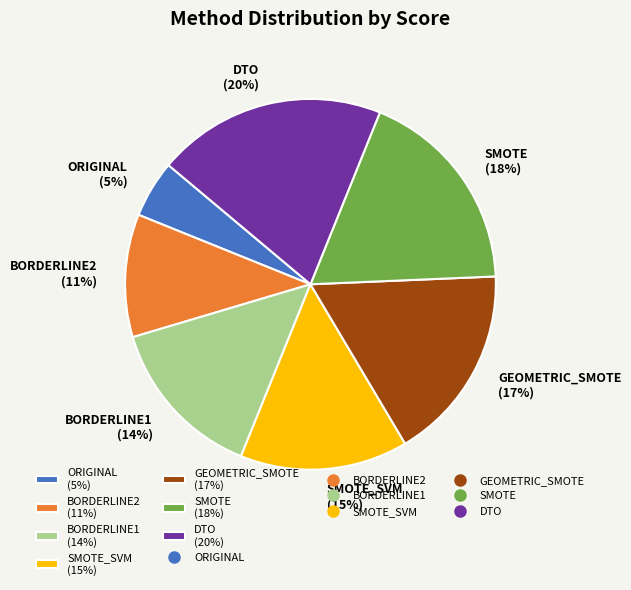

Which category has the biggest portion of the pie?

DTO (20%)